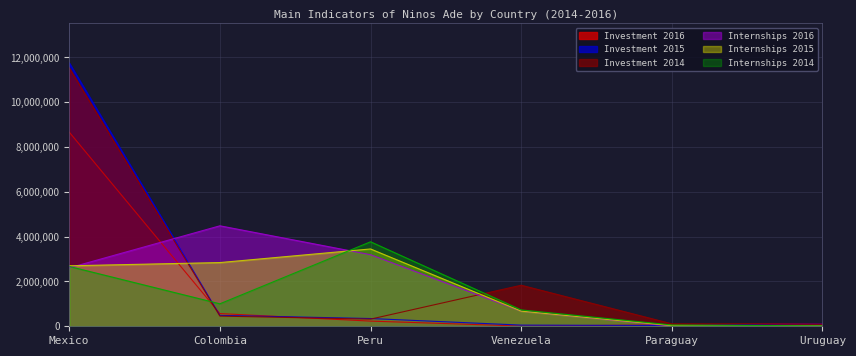

Which series has the largest range (max minus min)?

Investment 2015